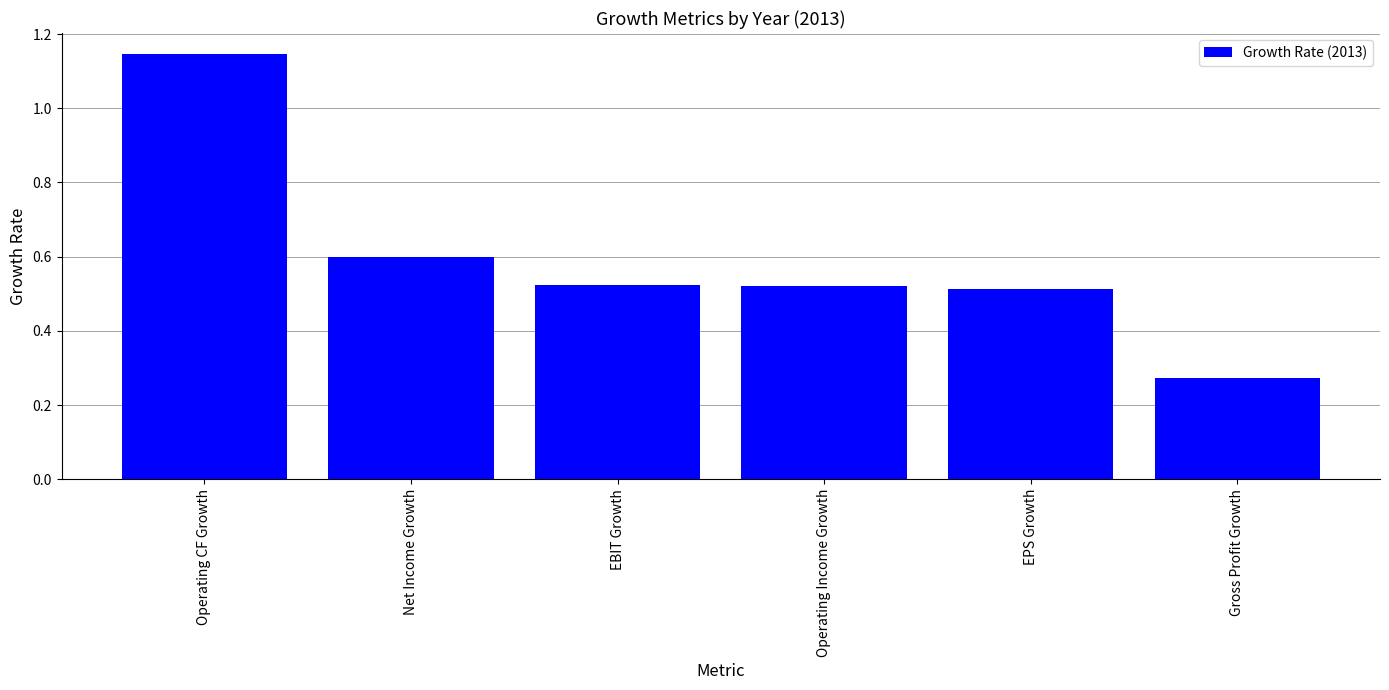

What is the value of the 2nd bar from the left?

0.6